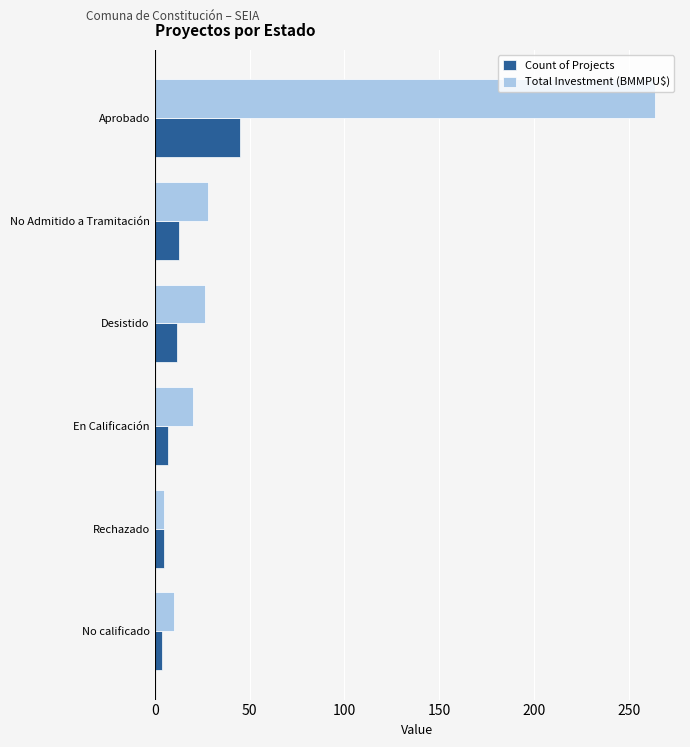

What is the average value of the Total Investment (BMMPU$) series?

59.0